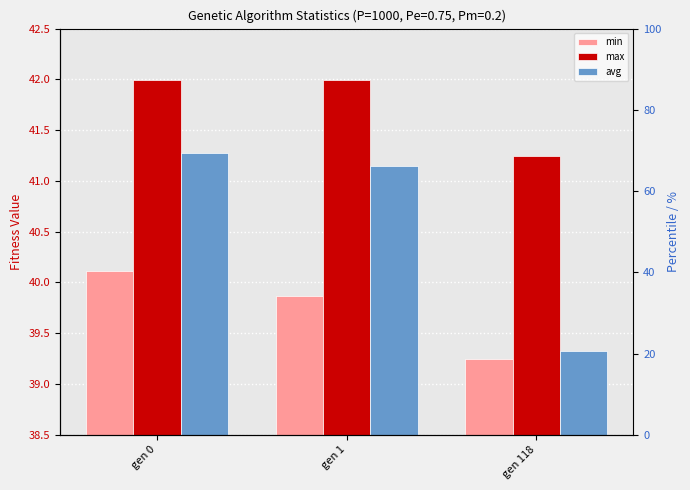

What is the average value of the max series?

41.7